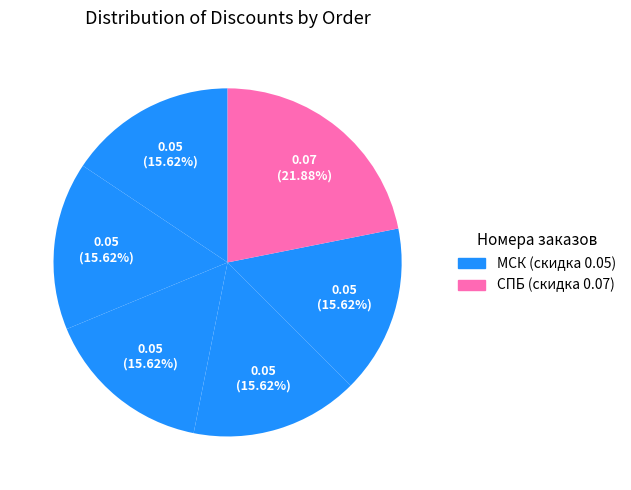

How many segments does this pie chart have?

6